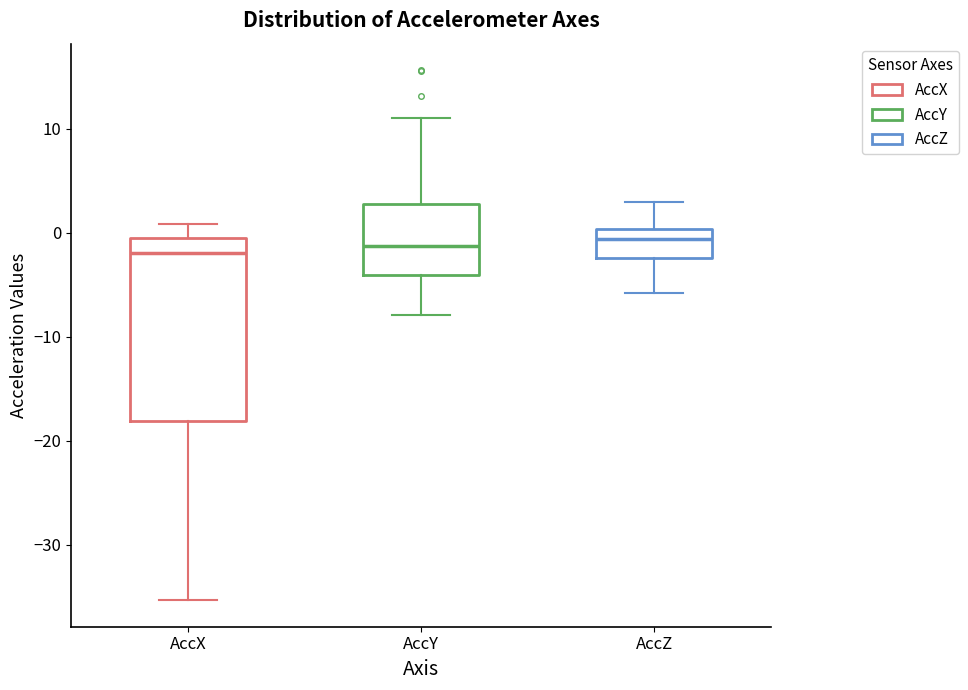

Where does the lower whisker of the box for AccY end on the y-axis? The values are not printed on the chart, so give them approximately, as read against the axis.

-8